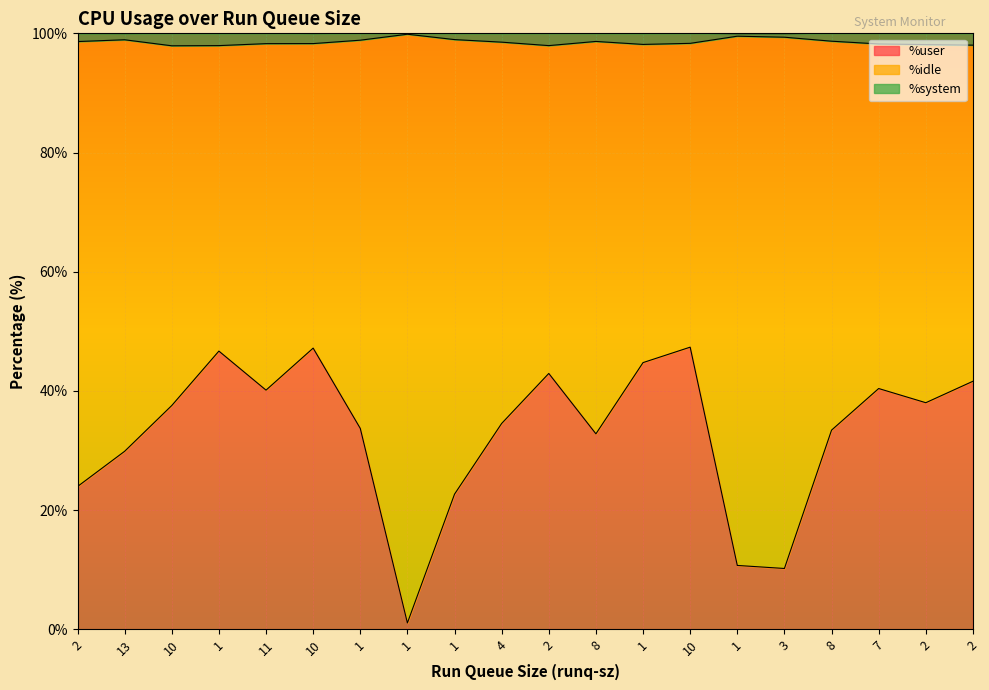

What is the minimum value for %user?

1.1